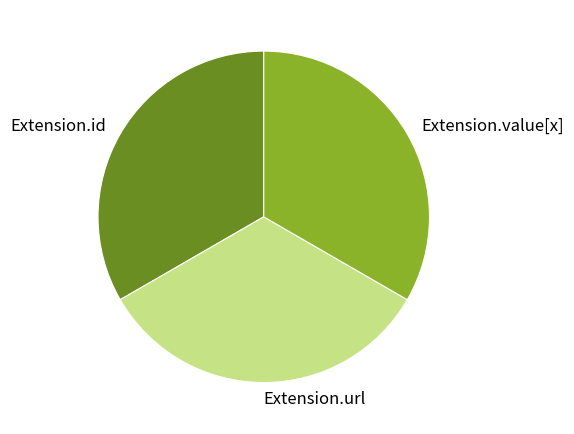

What is the ratio of the value at Extension.id to the value at Extension.url?

1.0